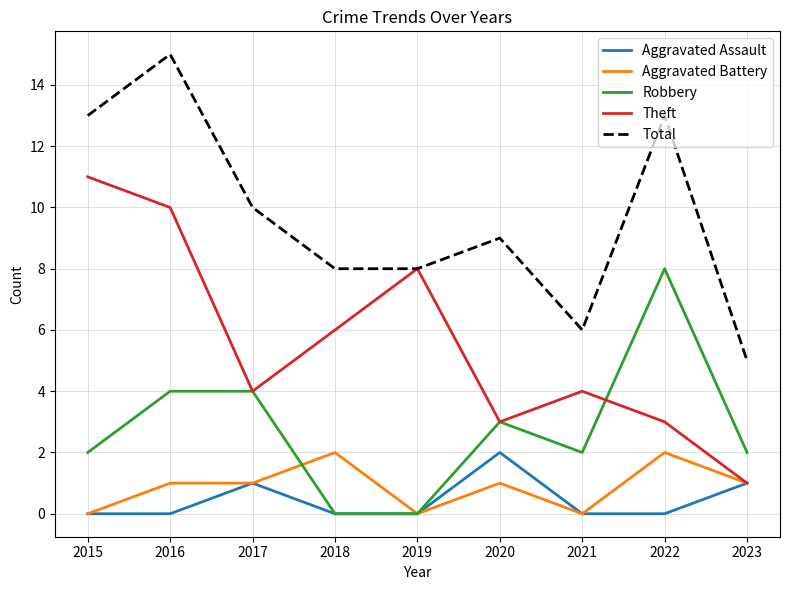

Which series has the largest total across all categories?

Total